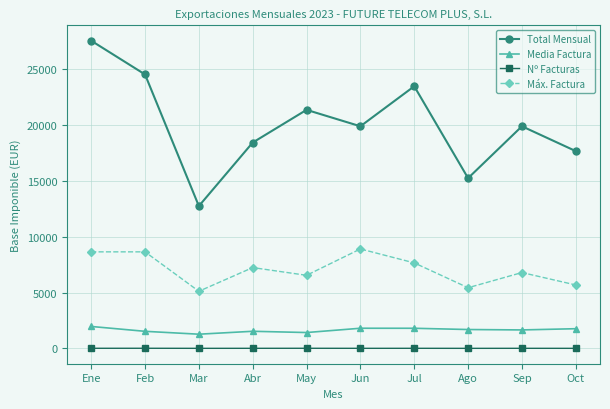

True or false: Máx. Factura and Nº Facturas intersect in this chart.

False